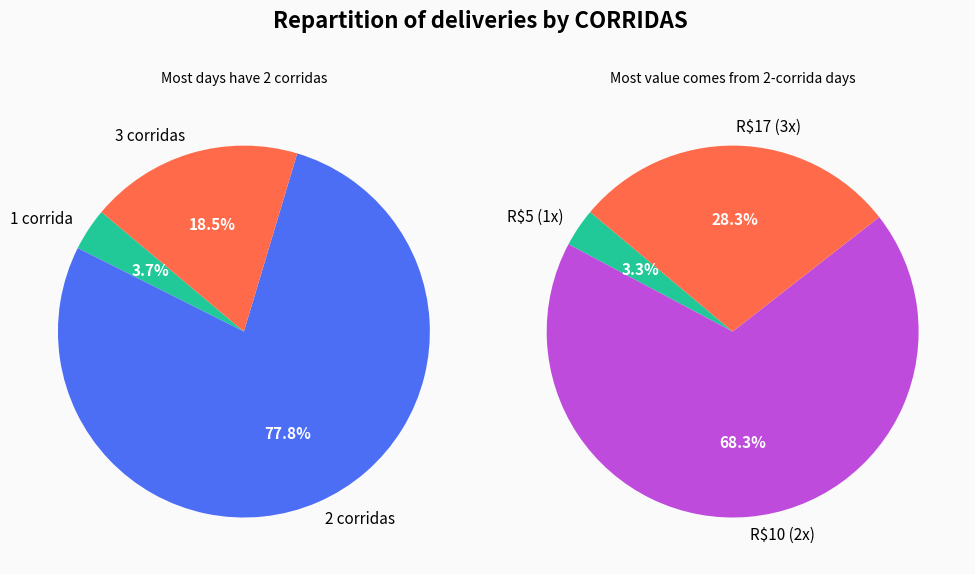

Is 2023-04-01 the majority of the pie?

No